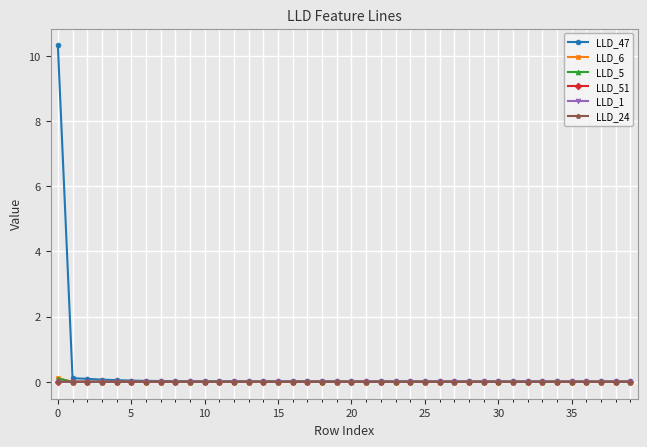

True or false: LLD_6 has more than 0 interior local peaks.

True